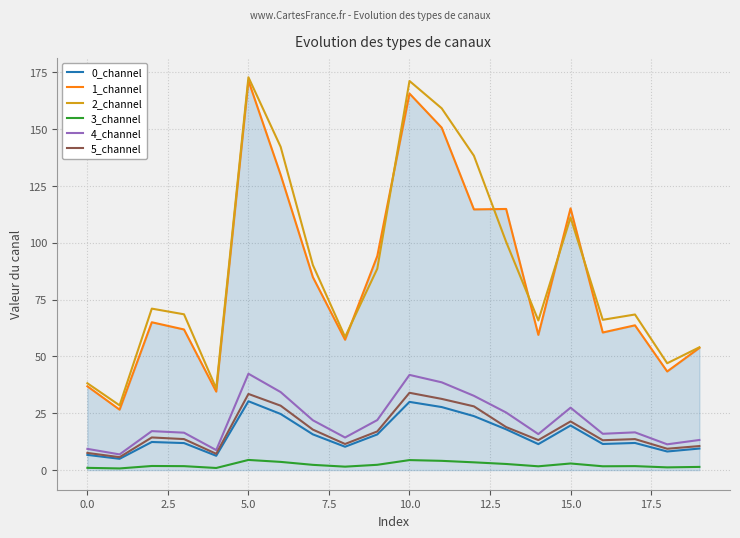

What is the maximum value for 0_channel?

30.3